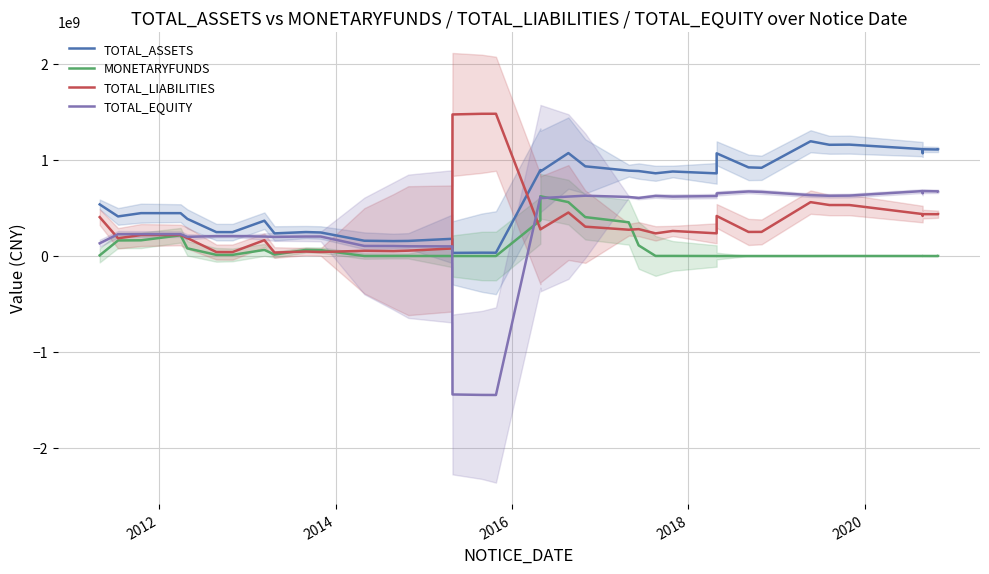

What is the maximum value shown in the chart?

1481721693.5